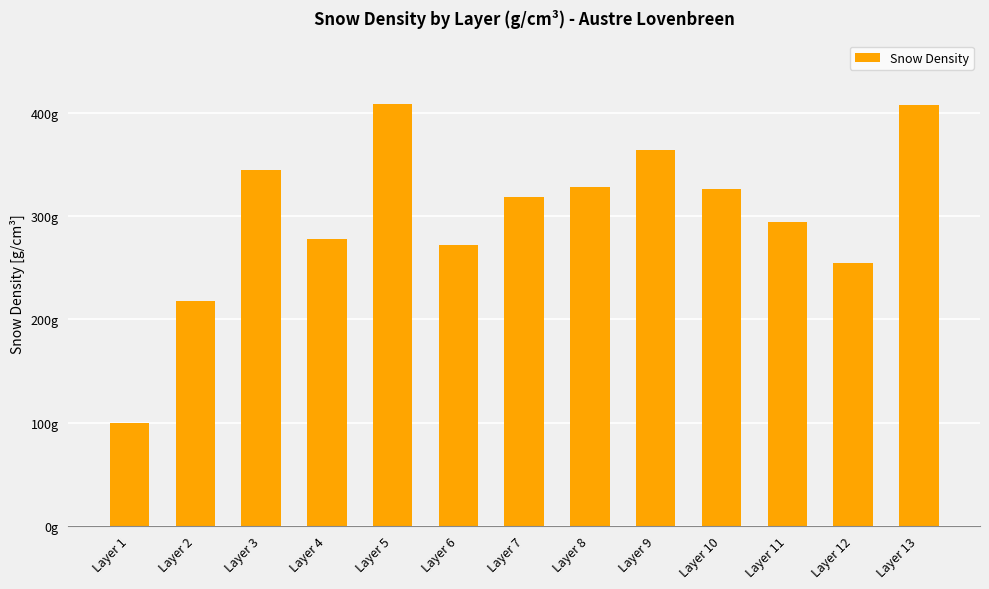

What is the ratio of the value at Layer 13 to the value at Layer 7?

1.3